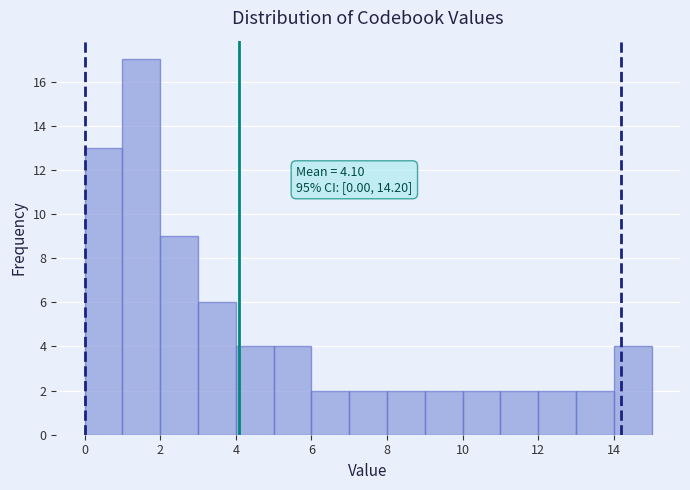

Over which range of the x-axis is the bar tallest?

1 to 2